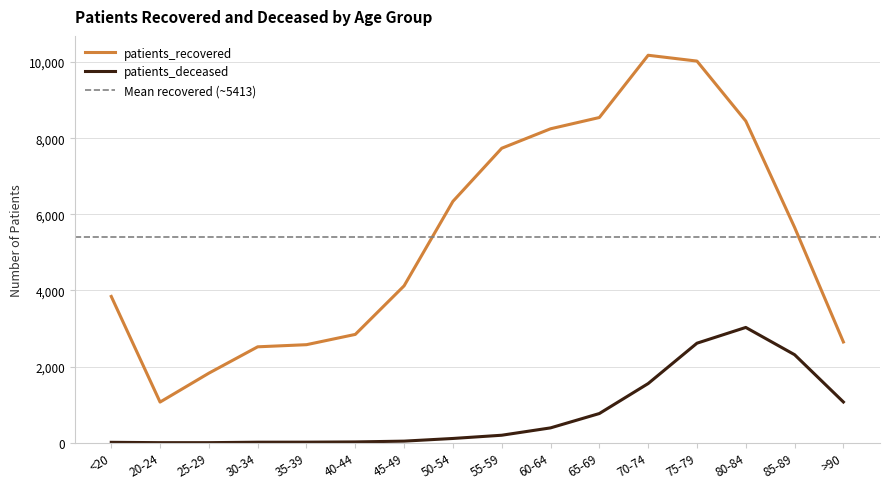

Reading left to right, list all the values displayed in this chart.

patients_recovered: 3843	1069	1828	2520	2576	2846	4122	6340	7735	8246	8542	10177	10024	8450	5657	2647
patients_deceased: 12	3	3	15	16	22	43	113	198	391	768	1555	2615	3029	2313	1071